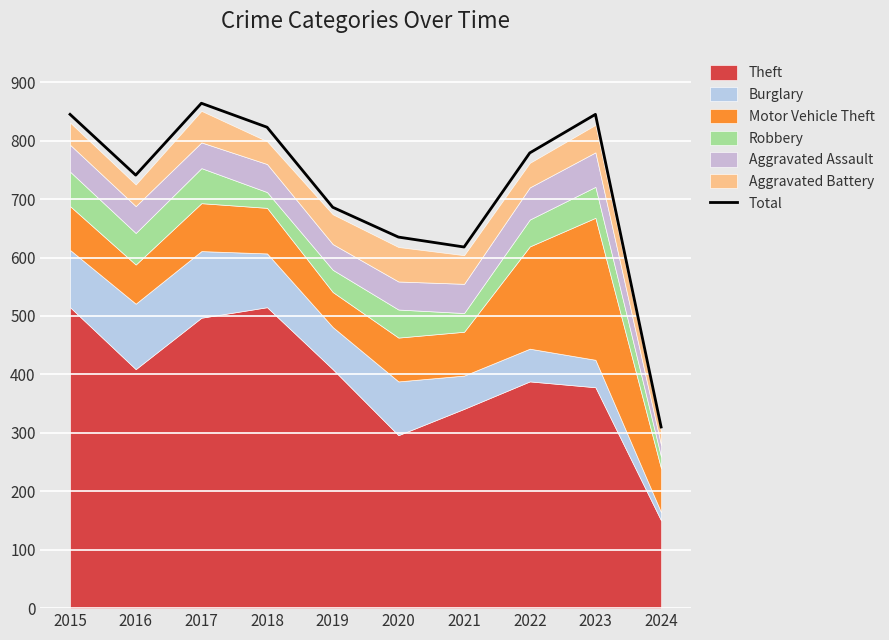

Approximately how many times larger is the value at 2015 compared to 2016?

1.1